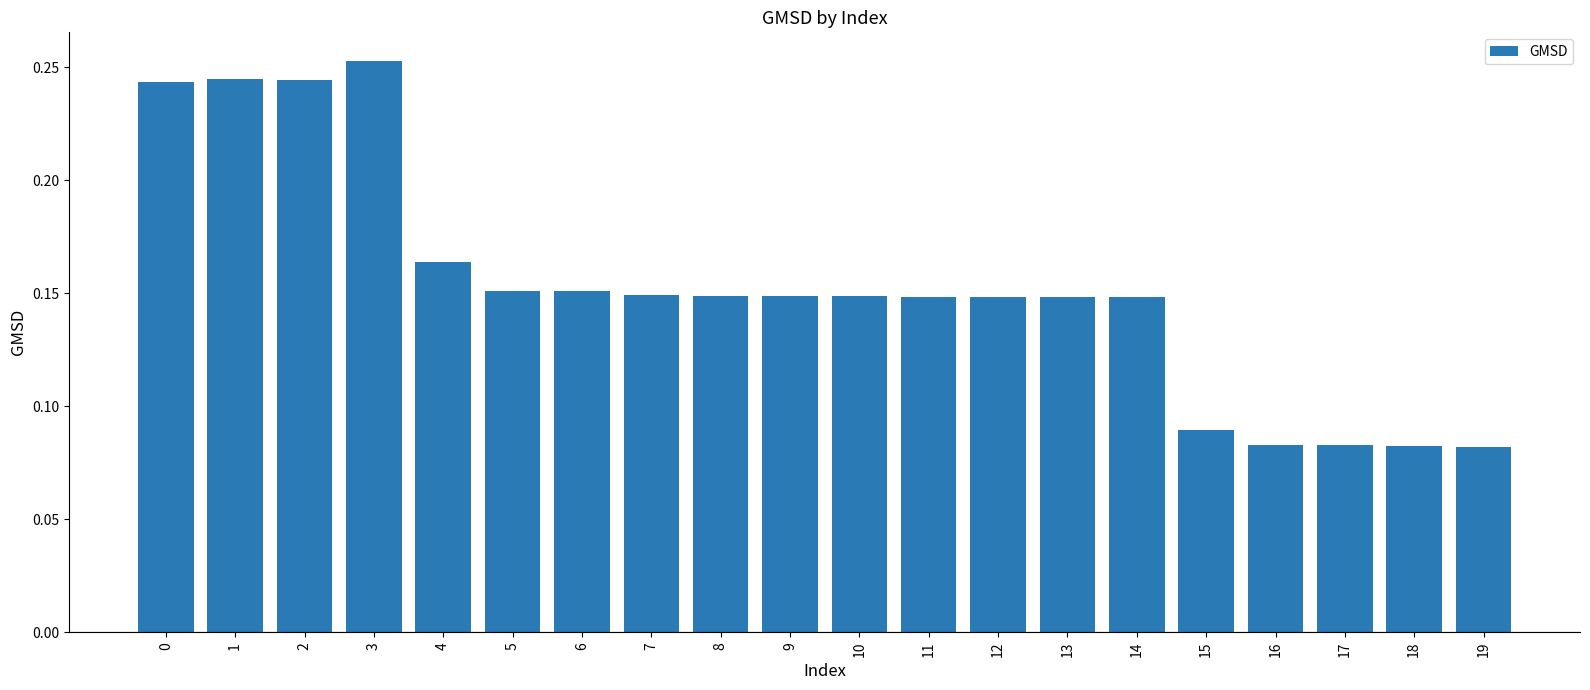

At which category does the chart reach its peak across all series?

3